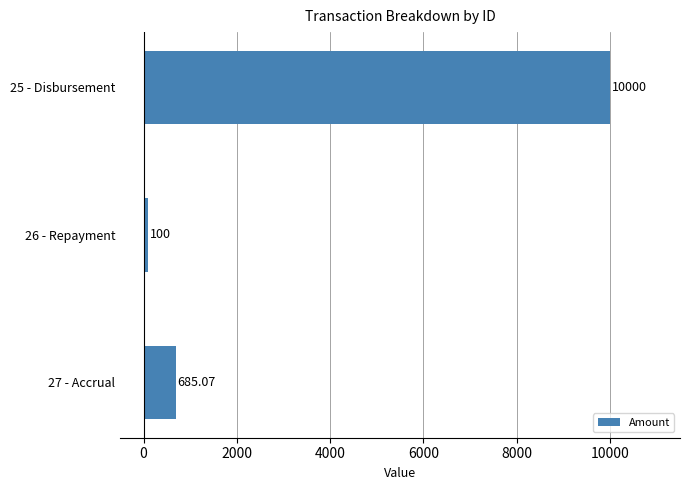

List the labels in order of value, largest first.

25 - Disbursement, 27 - Accrual, 26 - Repayment